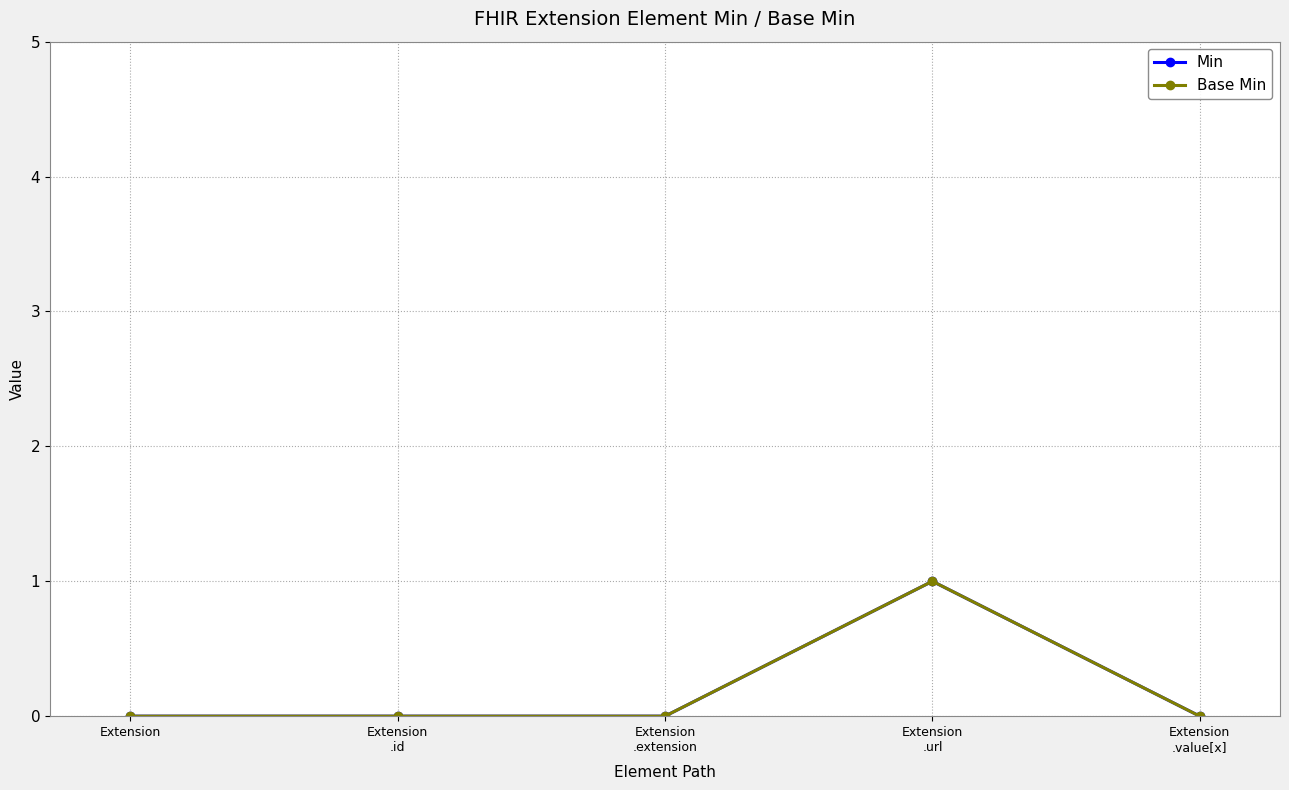

How many interior local peaks does the Min series have?

1